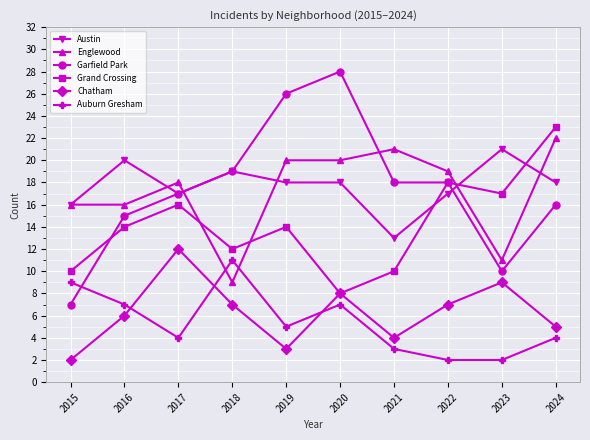

What is the total value across all series at 2019?

86